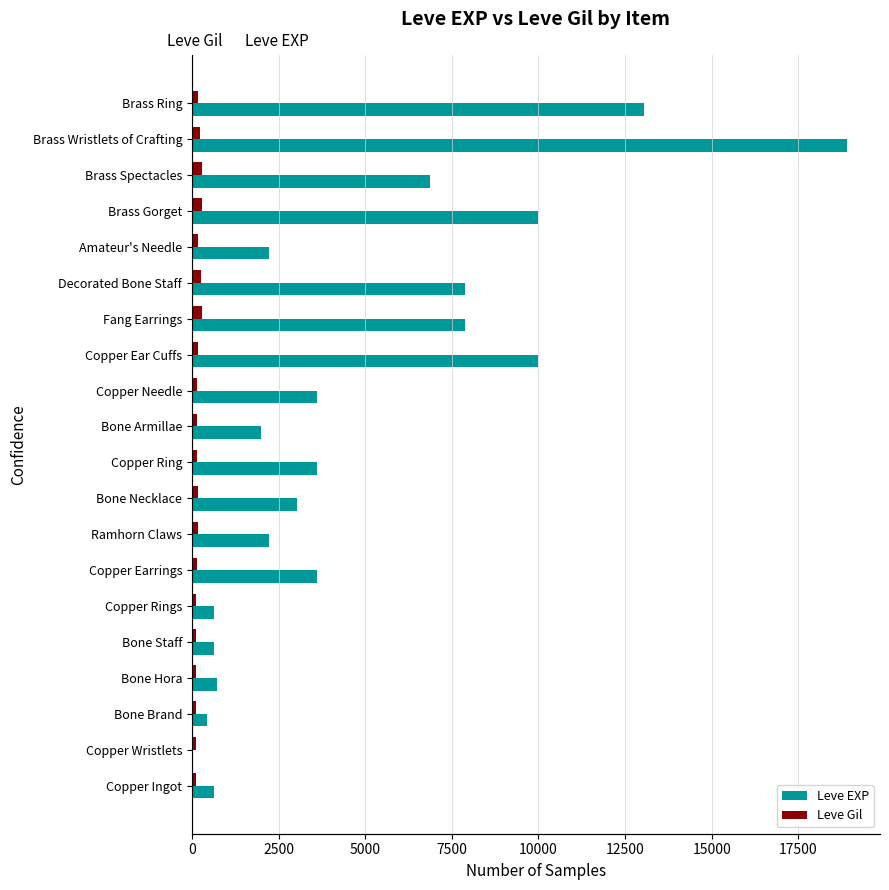

What is the sum of all Leve EXP values?

97911